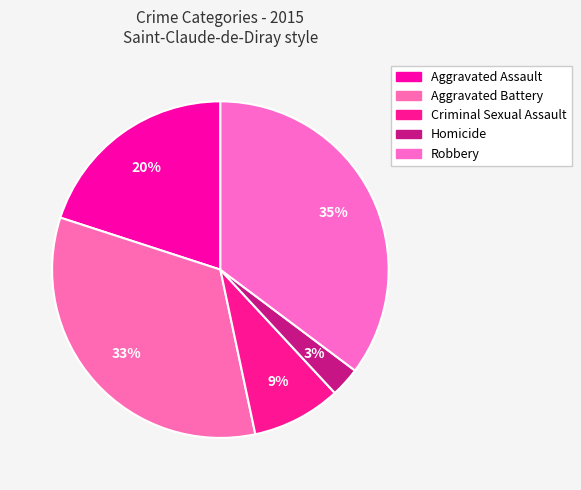

Which slice is the largest?

Robbery